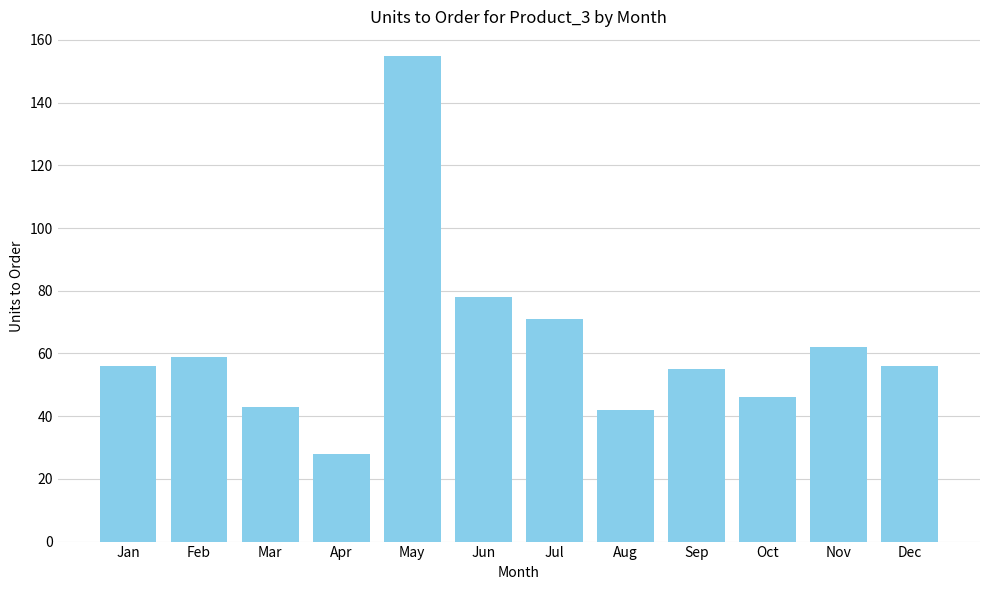

Between Oct and Apr, which is larger?

Oct